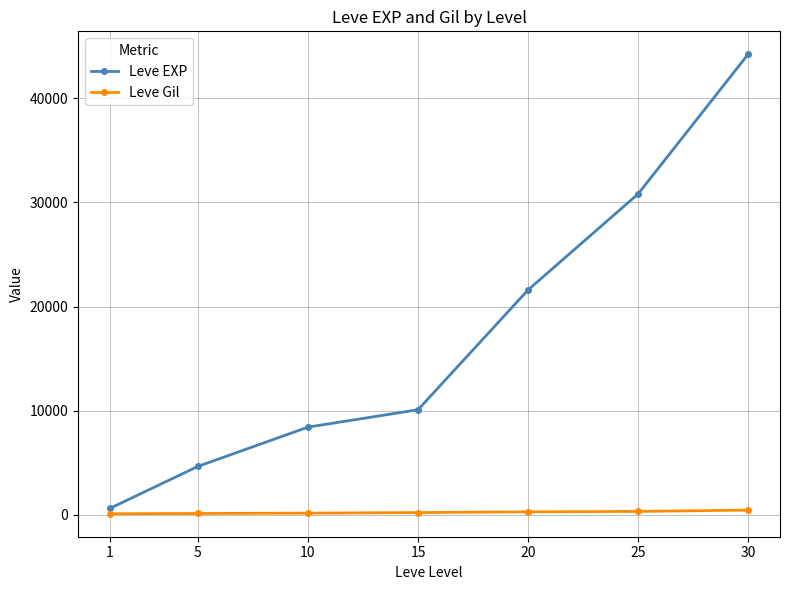

How many lines are shown in the chart?

2